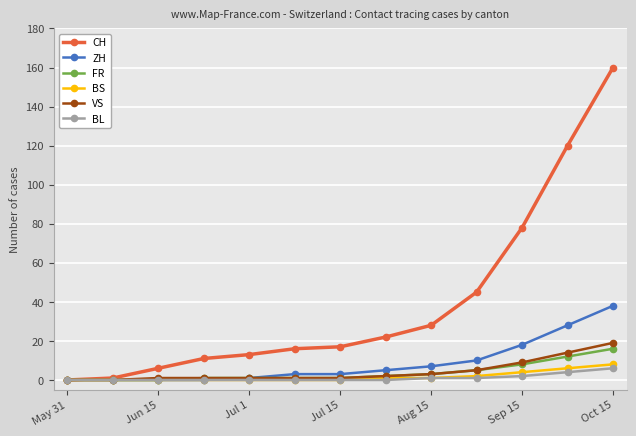

Which series has the widest spread of values?

CH